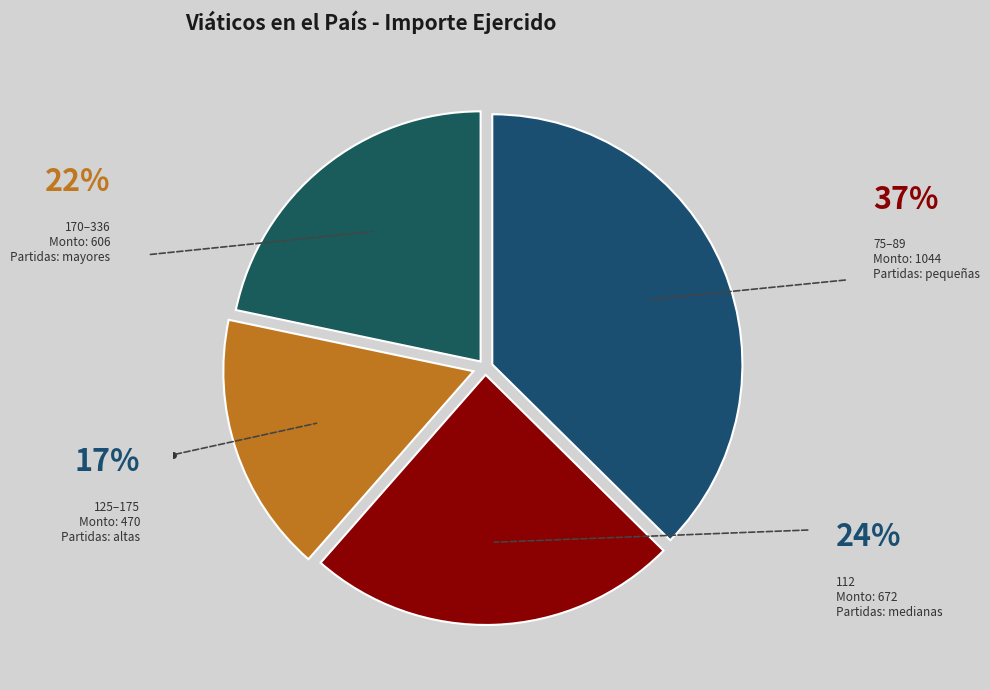

Is there any slice that represents more than half of the pie?

No